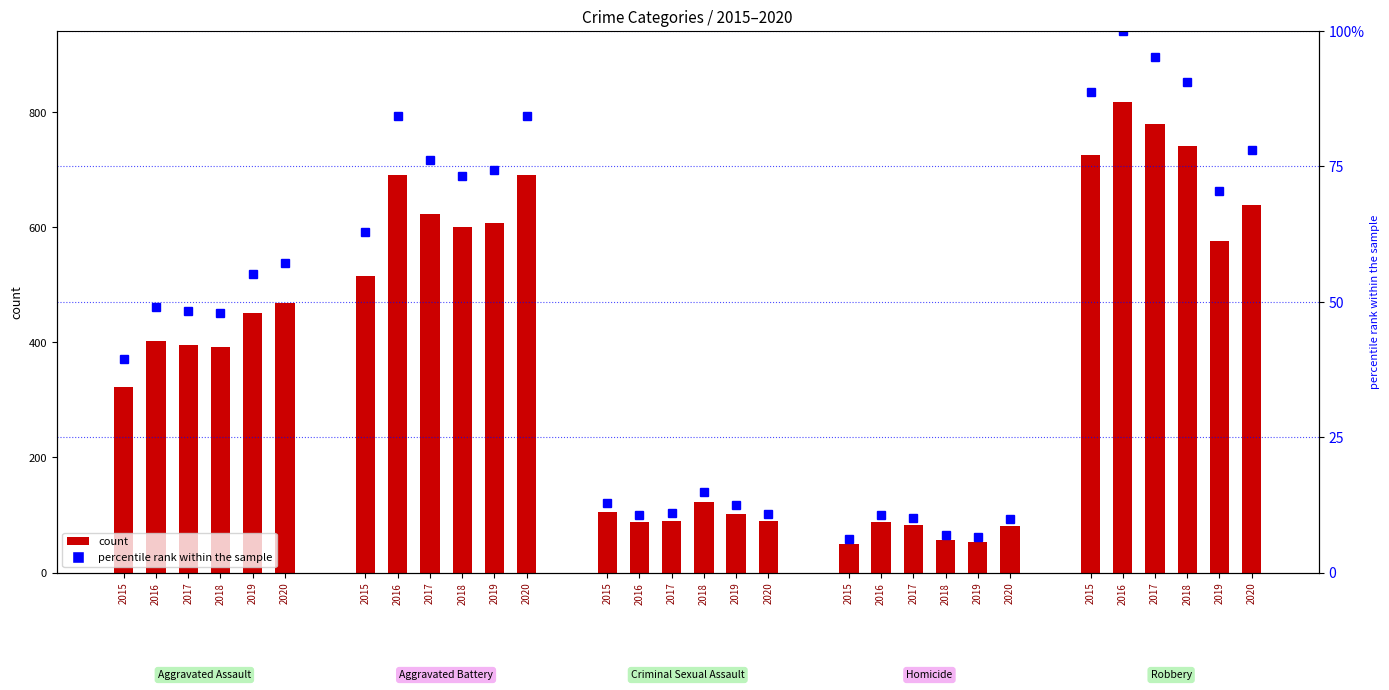

True or false: 2019 has a value of 452 at Aggravated Assault.

True